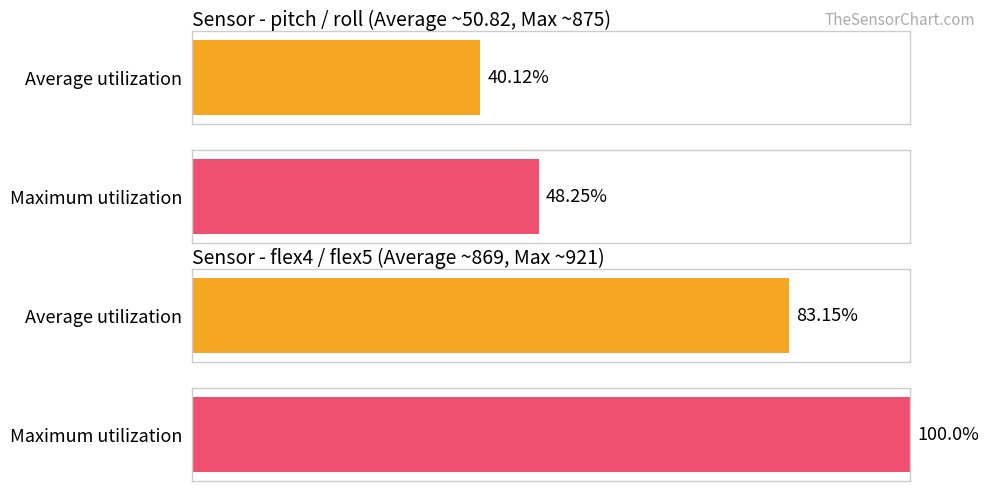

Does the chart contain stacked bars?

No